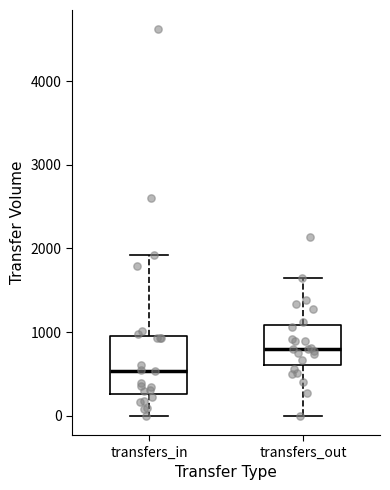

Reading left to right, read every box against the y-axis: the position of its median line, the range the box covers, and the ends of its whiskers. The values are not printed on the chart, so give them approximately, as read against the axis.

transfers_in: median 500, box 300 to 1000, whiskers 0 to 1900
transfers_out: median 800, box 600 to 1100, whiskers 0 to 1700